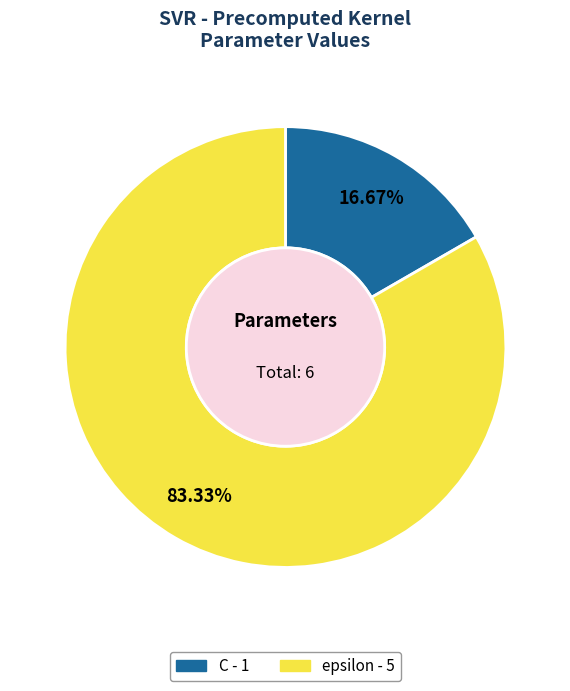

Which has a higher value, epsilon or C?

epsilon